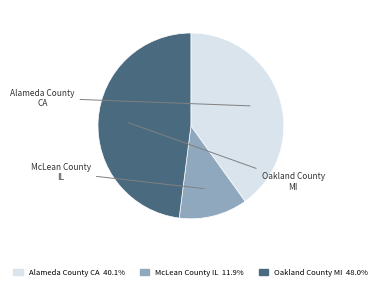

Count the number of slices in the pie.

3